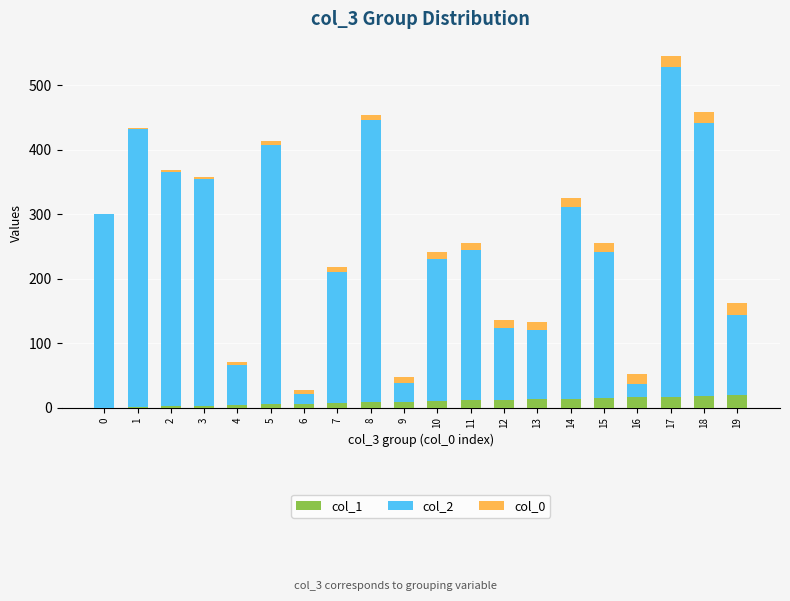

At which category is the sum across all series the highest?

17